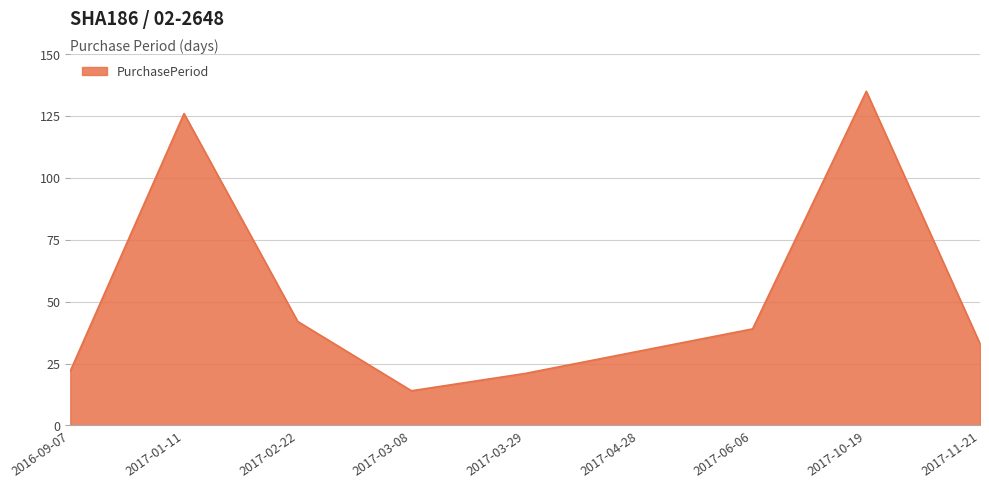

The value at 2017-06-06 is 8. True or false?

False